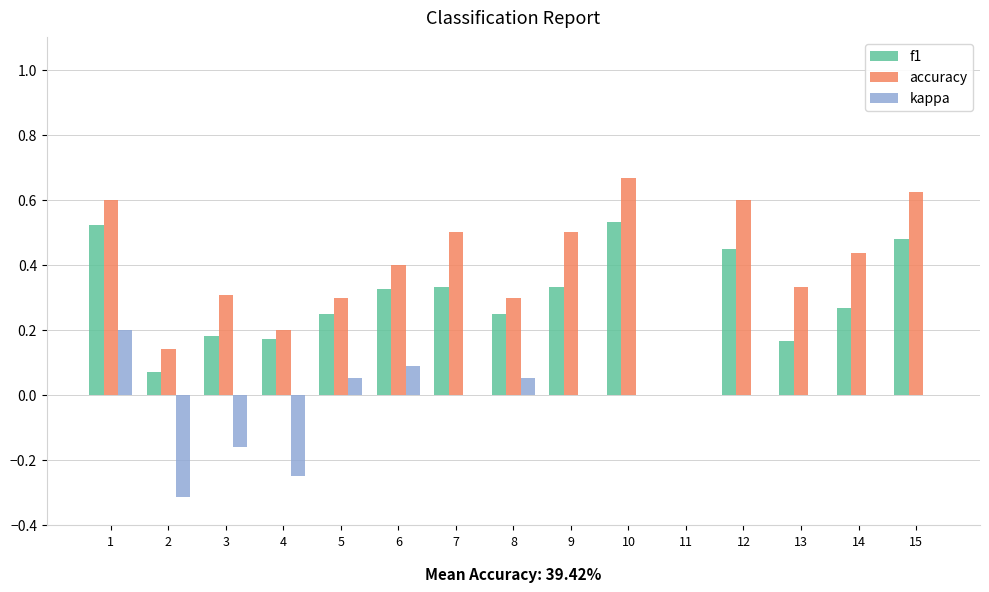

Which label corresponds to the largest value in the chart?

10